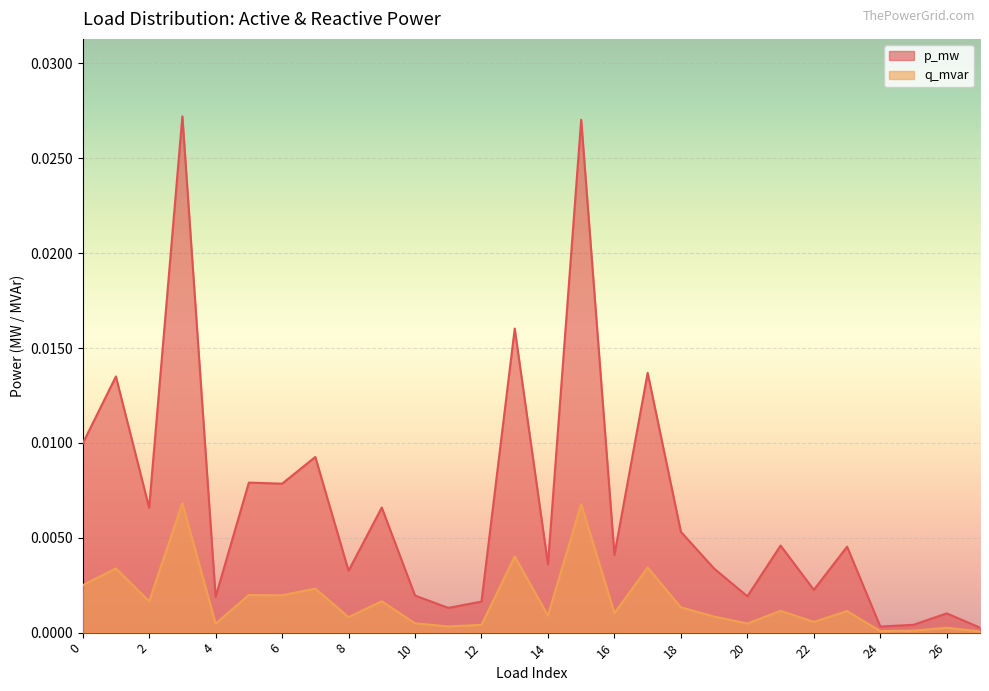

Rank the series at 11 from highest to lowest value.

p_mw, q_mvar